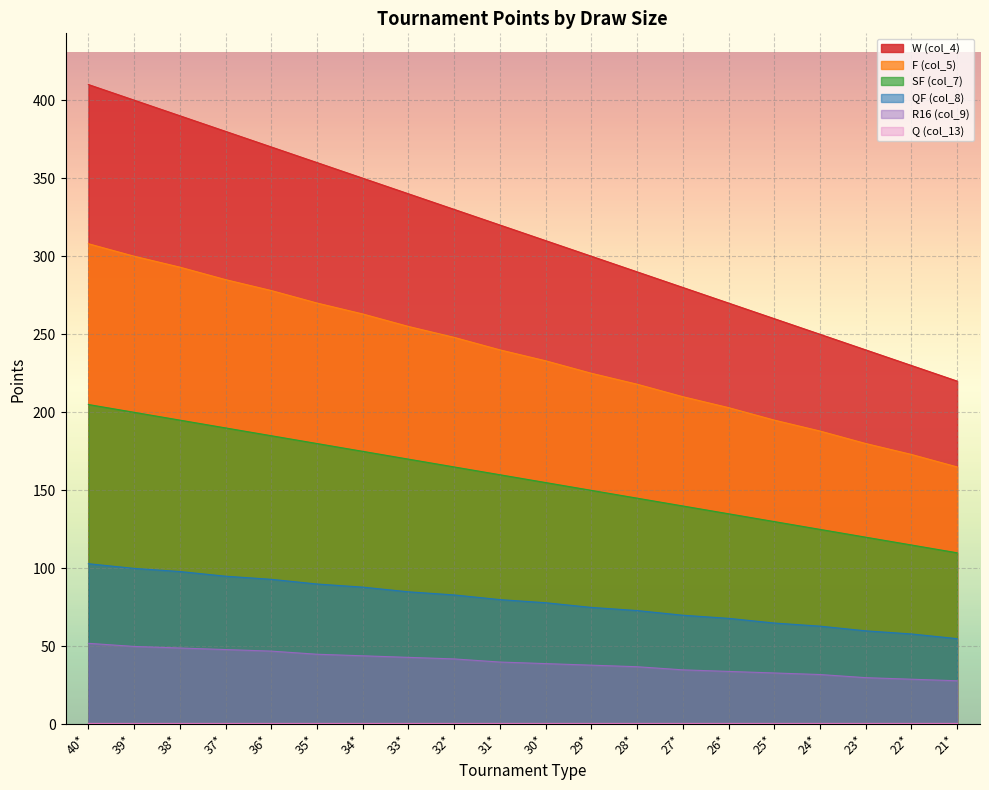

True or false: W (col_4) and F (col_5) intersect in this chart.

False